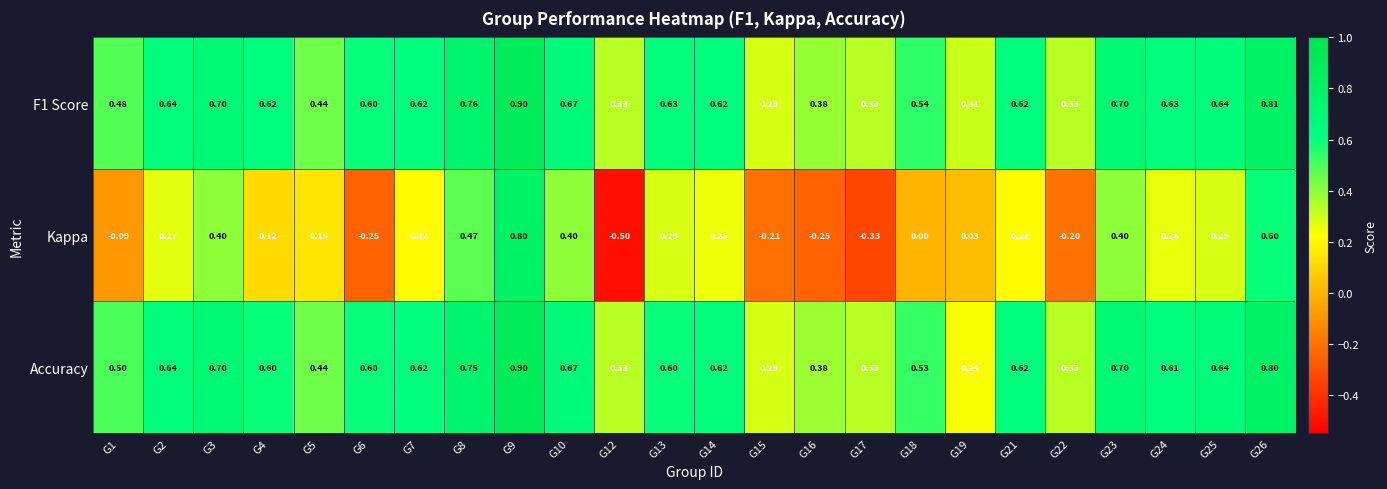

Which category has the highest value across all series?

G9